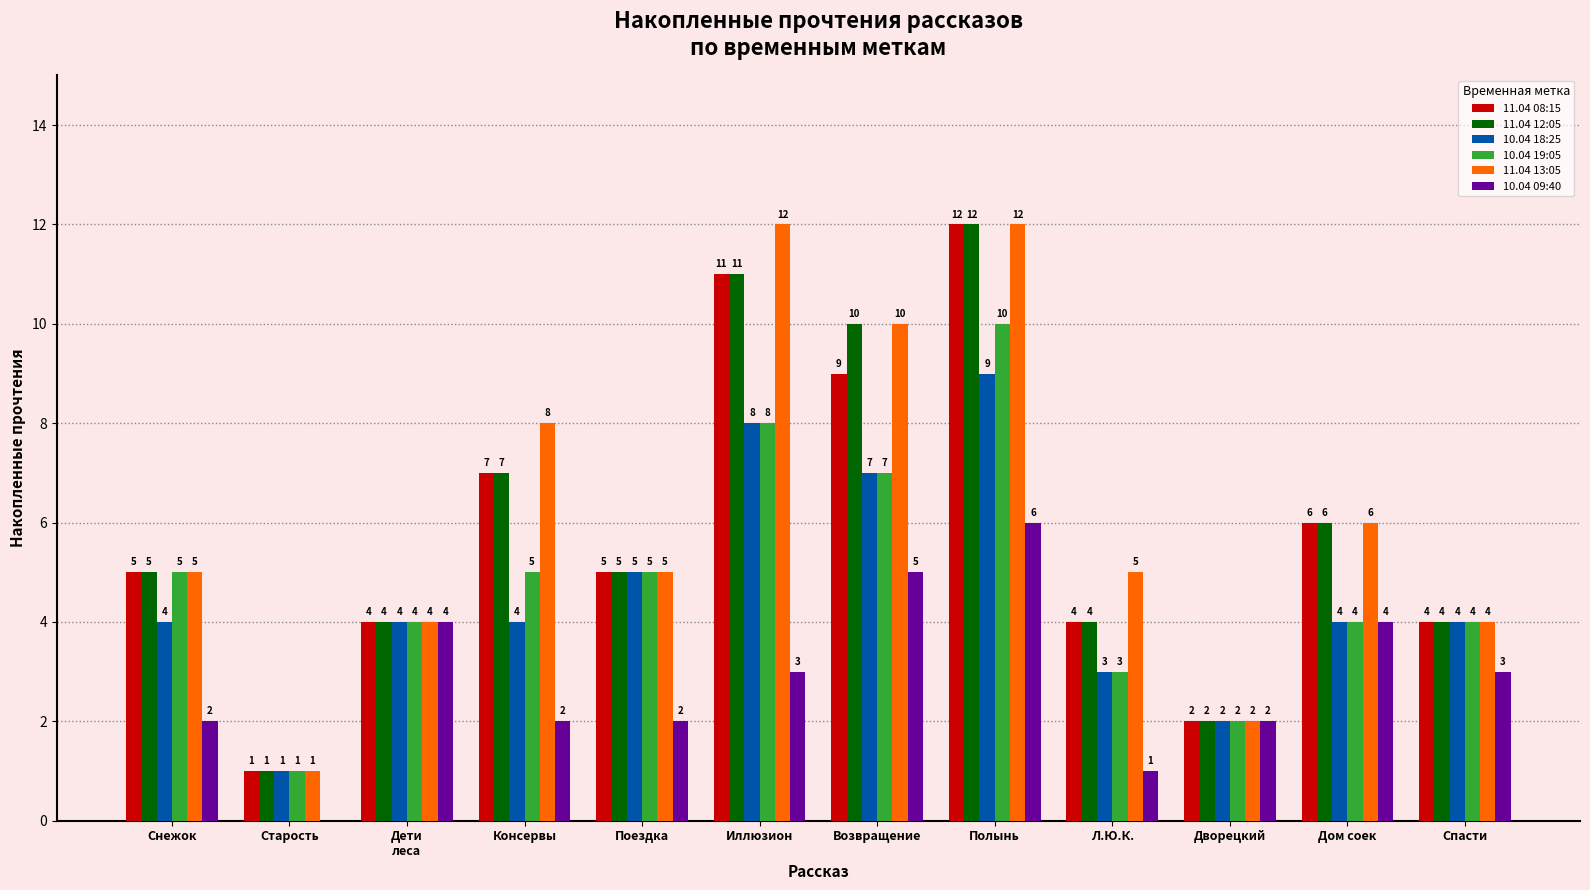

What are all the series names shown in the legend?

11.04 08:15, 11.04 12:05, 10.04 18:25, 10.04 19:05, 11.04 13:05, 10.04 09:40